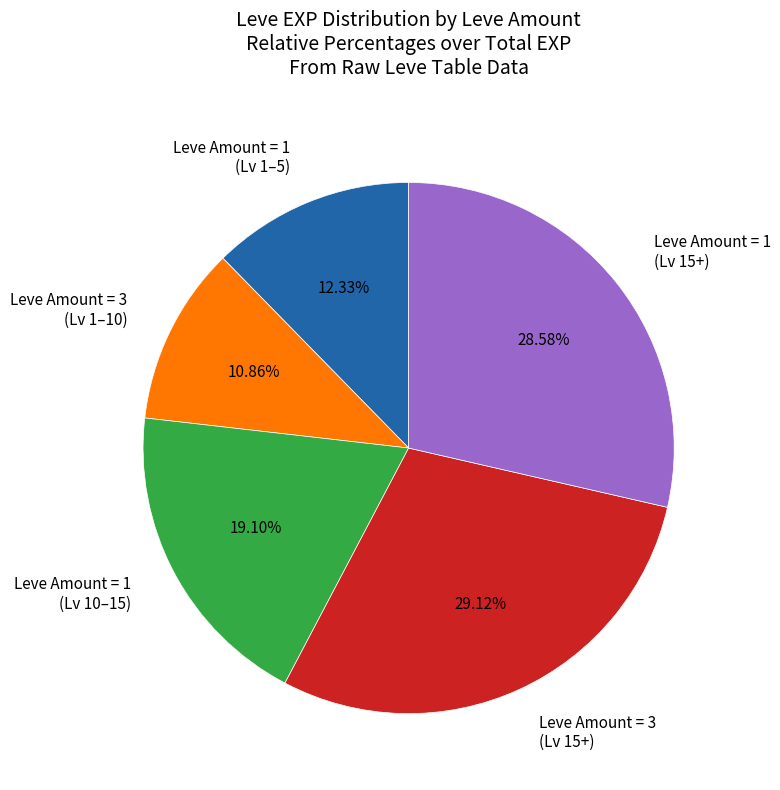

Is there any slice that represents more than half of the pie?

No